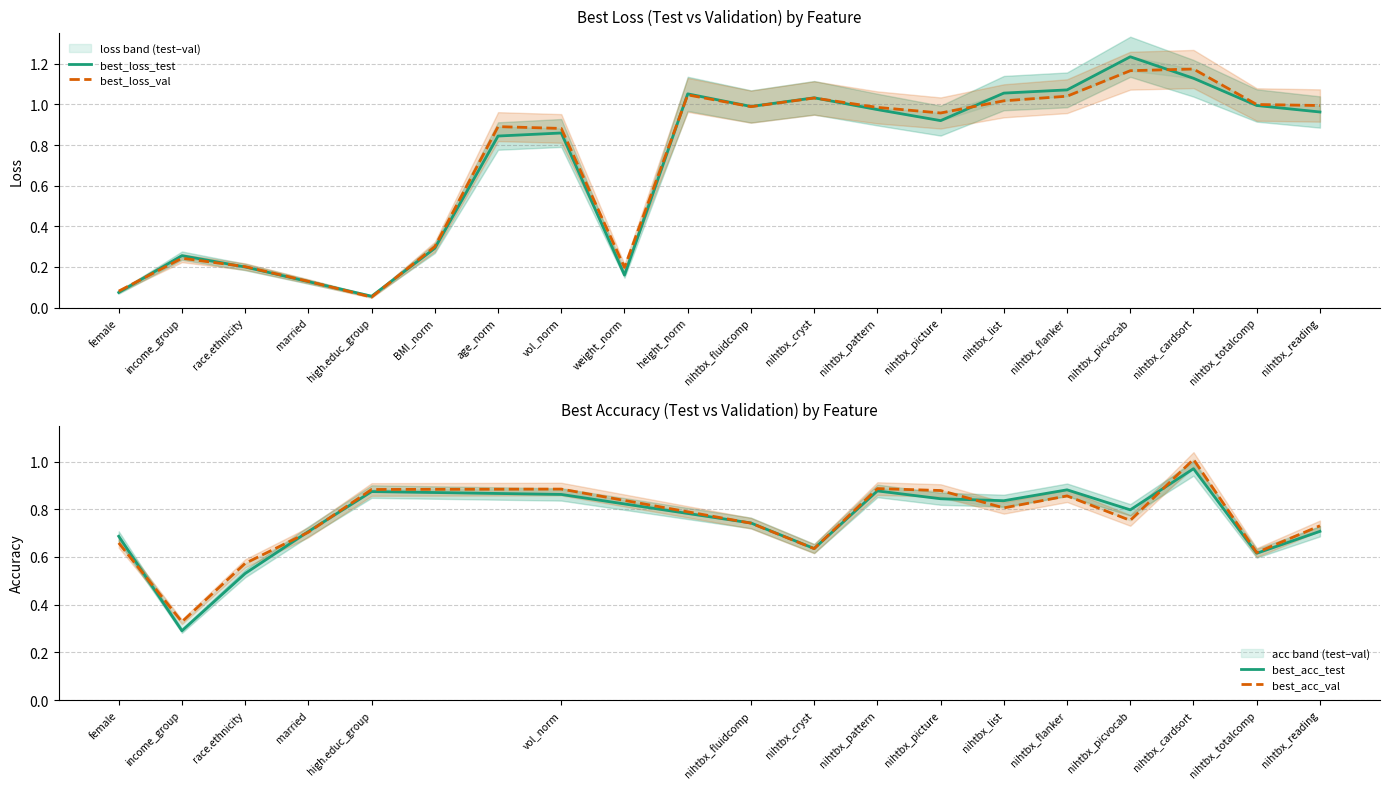

What is the average value of the best_loss_test series?

0.7